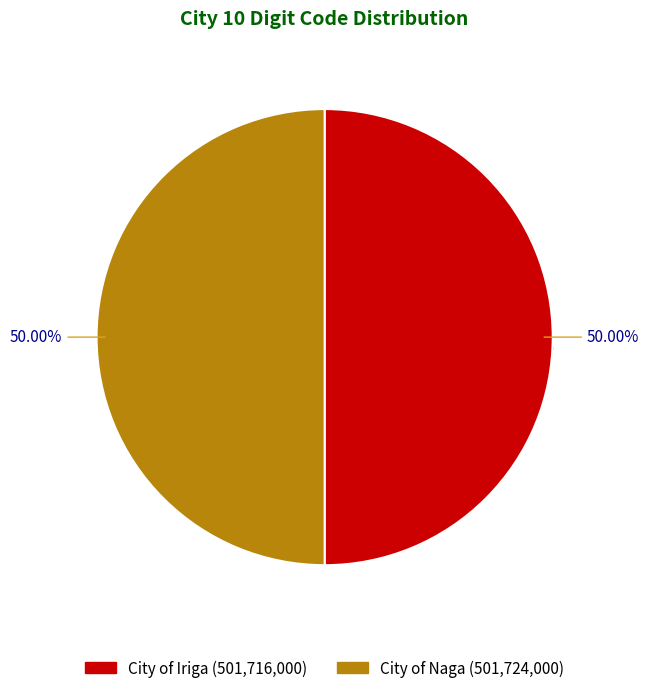

What percentage is the City of Iriga slice, to the nearest percent?

50%